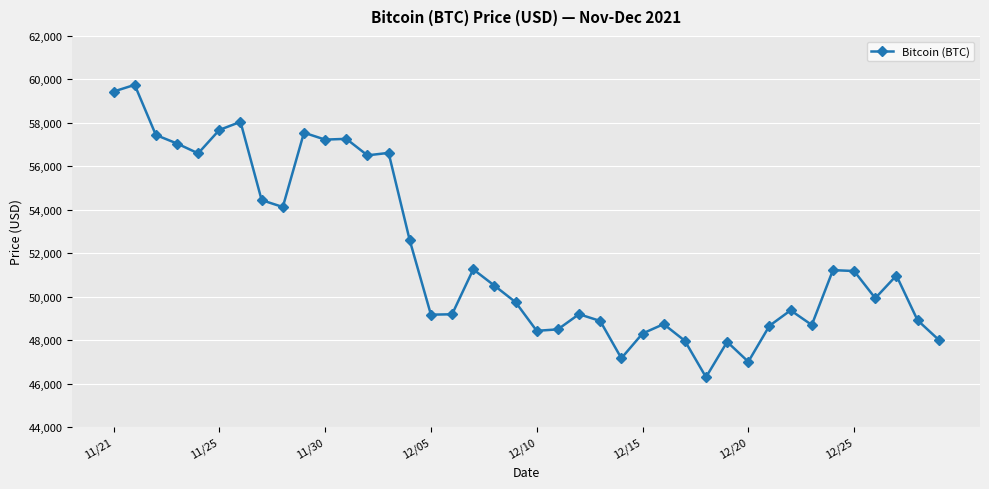

What is the sum of all values?

2077593